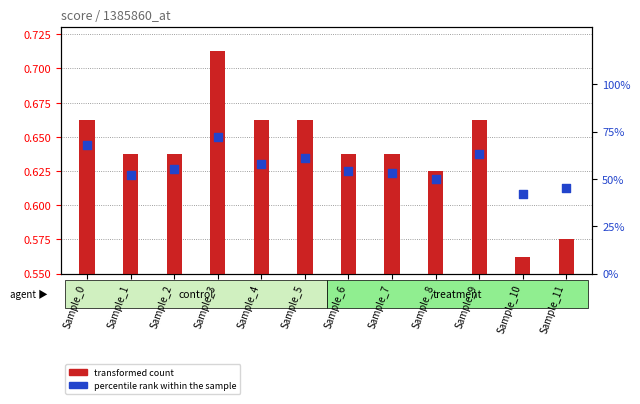

Which series contains the lowest Y value?

transformed count